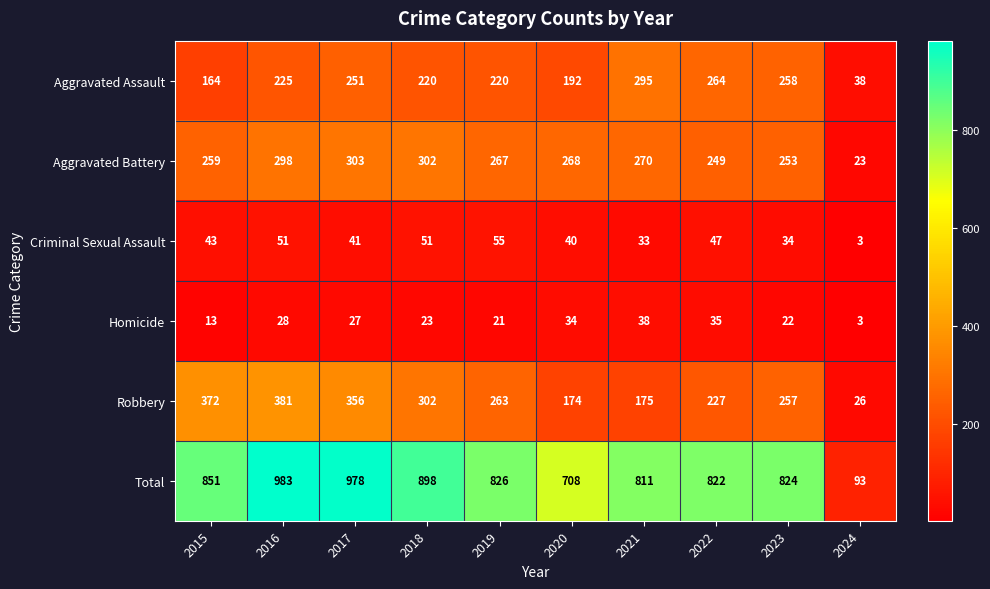

At which label is Total closest to 538?

2020